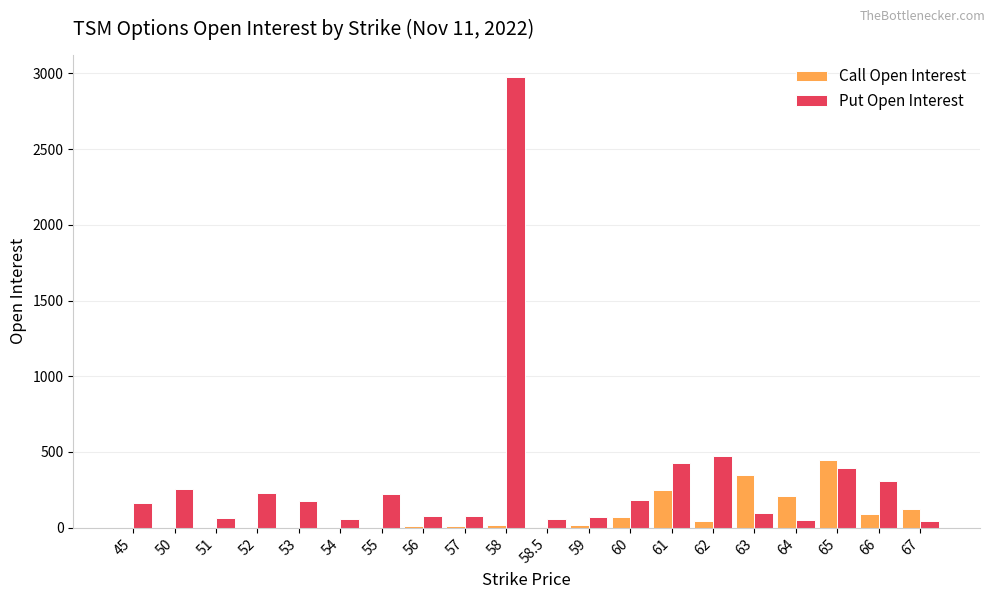

What is the sum of the Call Open Interest values at 62 and 65?

488